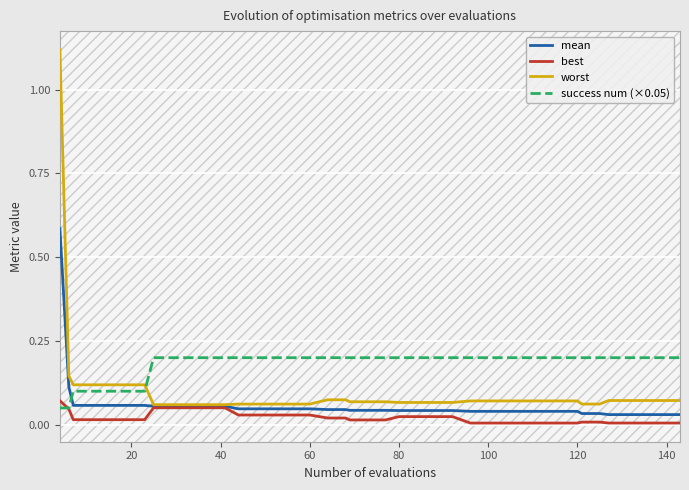

Rank the series by their maximum value, from lowest to highest.

best, success num (×0.05), mean, worst